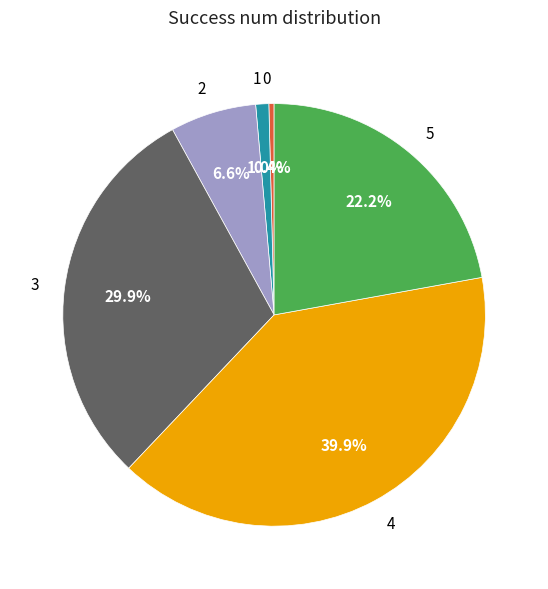

Combined, what portion of the pie is 4 and 0?

40.3%